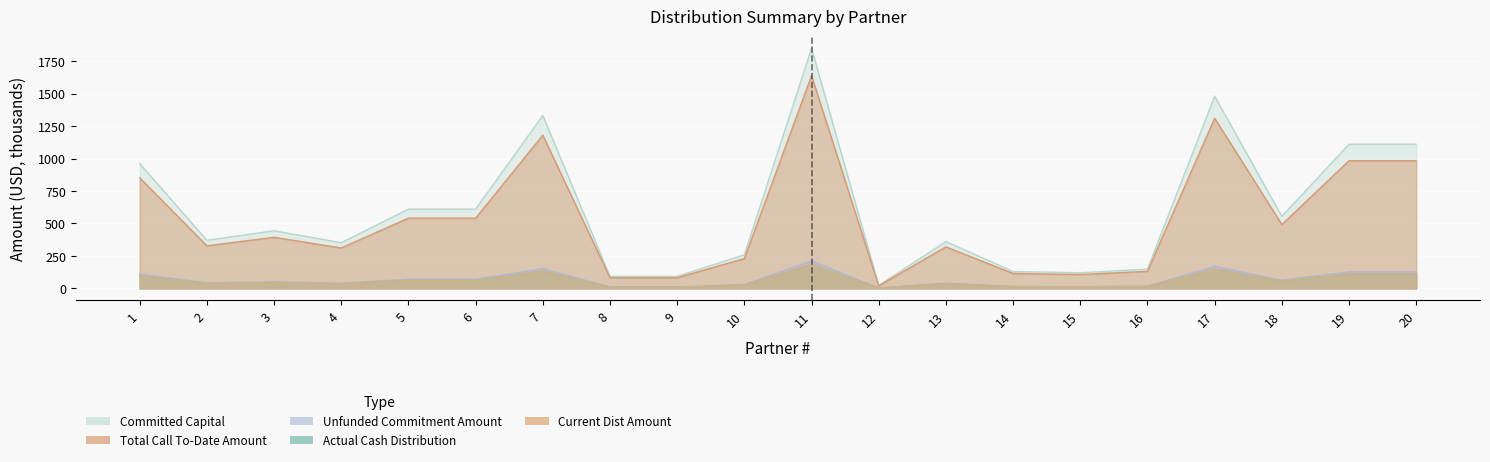

Count the number of data series in this chart.

5